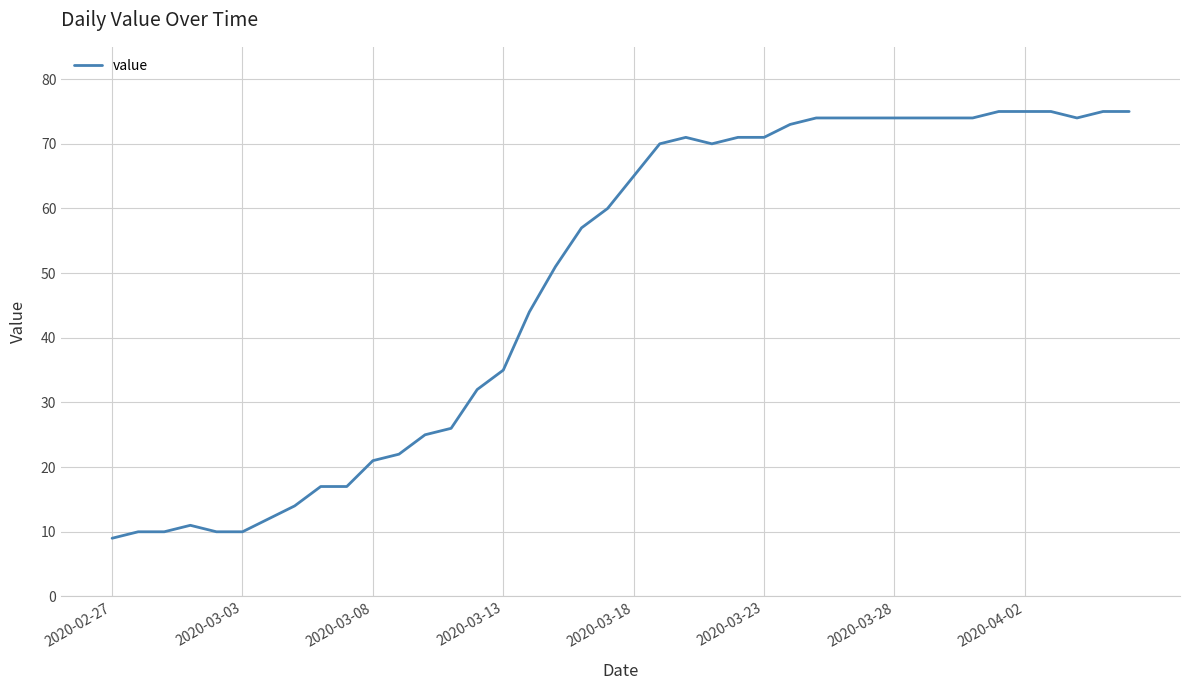

What is the difference between the maximum and minimum values?

66